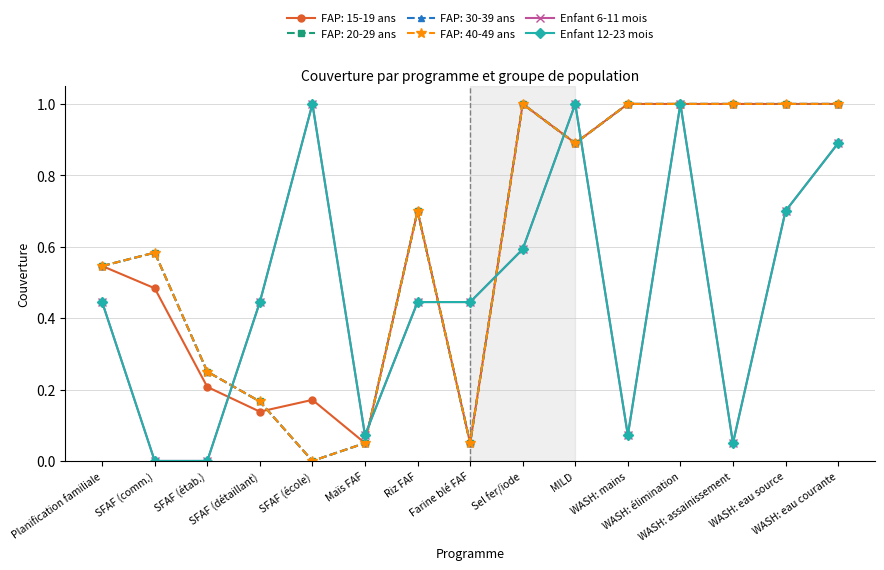

Reading left to right, extract all data points from this chart.

Enfant 6-11 mois: 0.4	0.0	0.0	0.4	1.0	0.1	0.4	0.4	0.6	1.0	0.1	1.0	0.1	0.7	0.9
Enfant 12-23 mois: 0.4	0.0	0.0	0.4	1.0	0.1	0.4	0.4	0.6	1.0	0.1	1.0	0.1	0.7	0.9